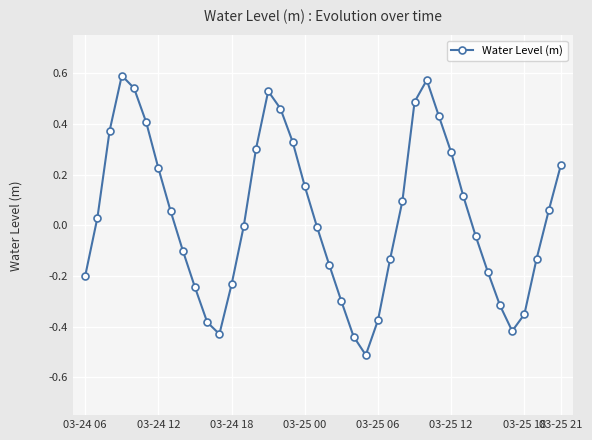

Does the chart display data point markers on the line(s)?

Yes